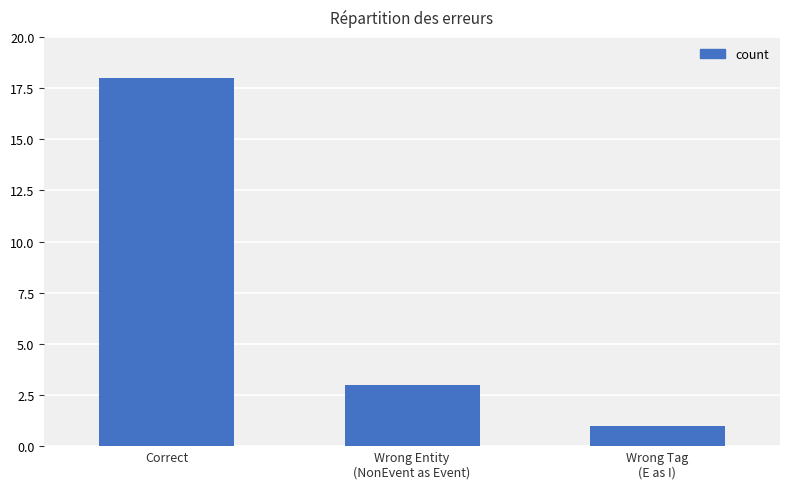

What is the difference between the values at Wrong Tag
(E as I) and Wrong Entity
(NonEvent as Event)?

2